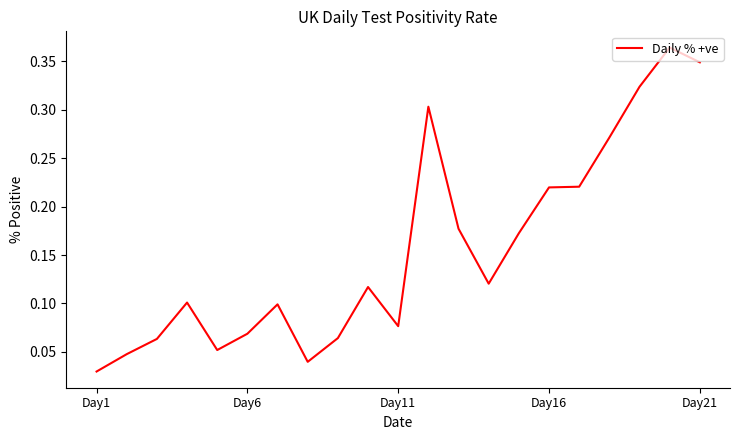

What is the difference between the second highest and minimum values?

0.3